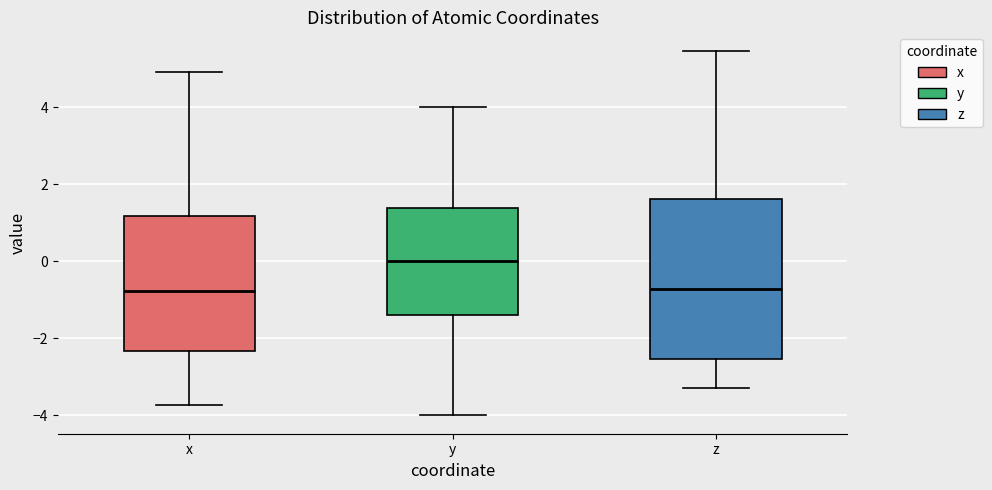

Which box is the tallest, from its lower edge to its upper edge?

z